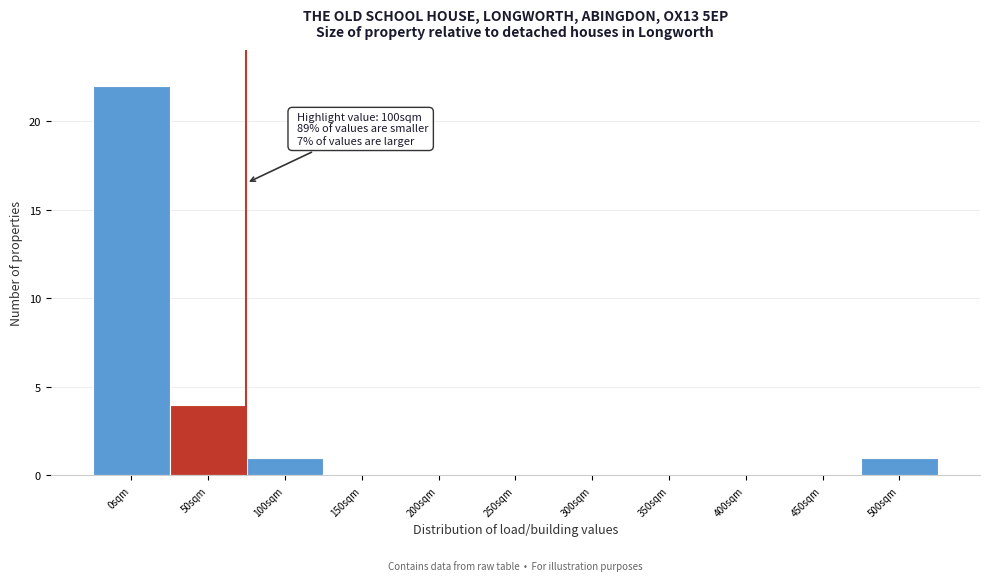

Reading left to right, list all the values displayed in this chart.

0sqm=22	50sqm=4	100sqm=1	150sqm=0	200sqm=0	250sqm=0	300sqm=0	350sqm=0	400sqm=0	450sqm=0	500sqm=1